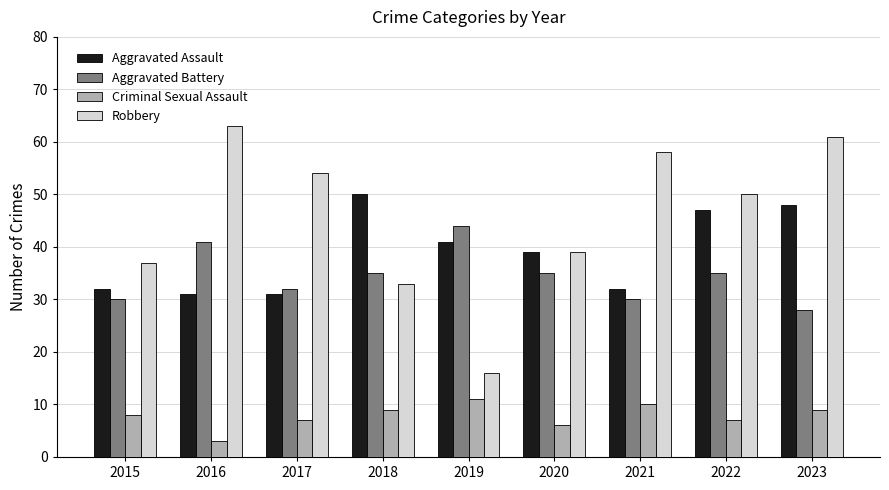

How many groups of bars are there?

9